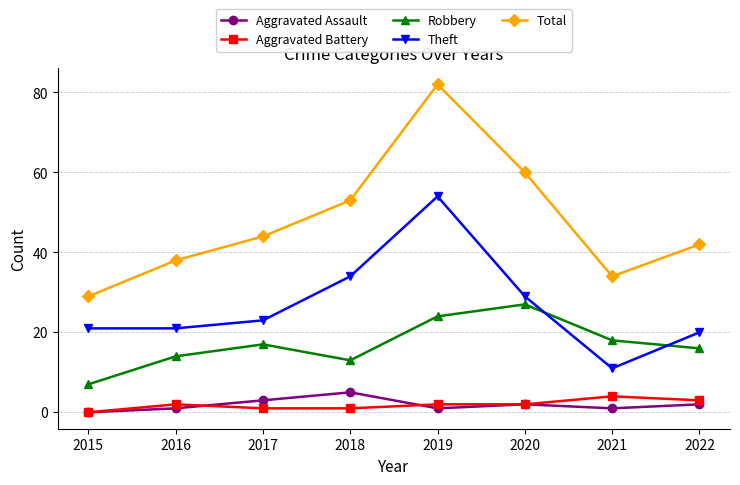

List the series in order of their peak value, highest first.

Total, Theft, Robbery, Aggravated Assault, Aggravated Battery